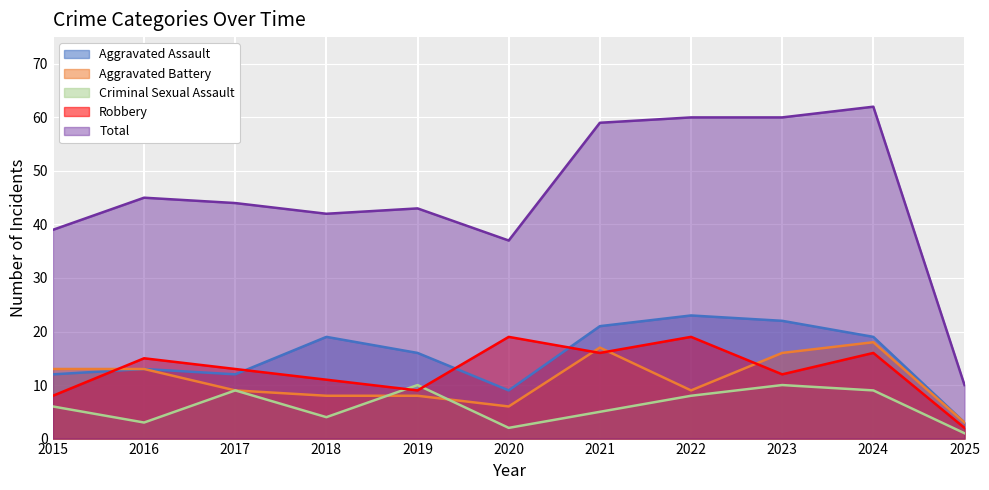

What is the greatest value displayed?

62